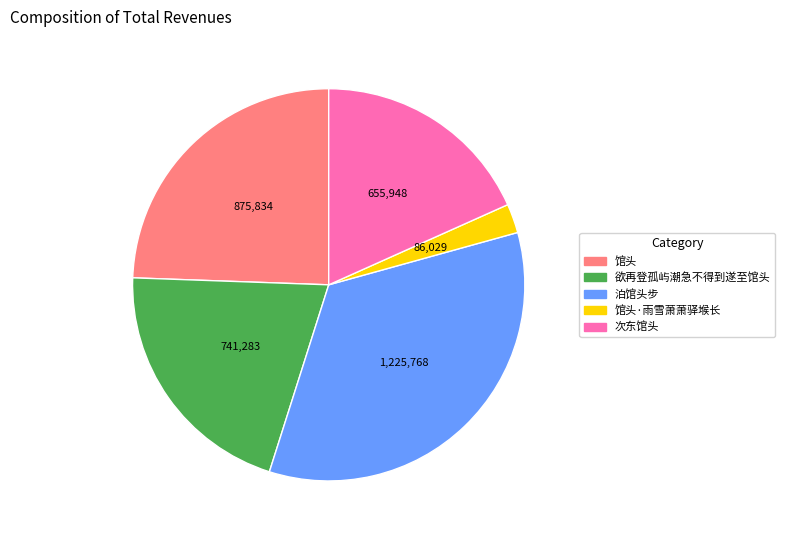

Is there any slice that represents more than half of the pie?

No